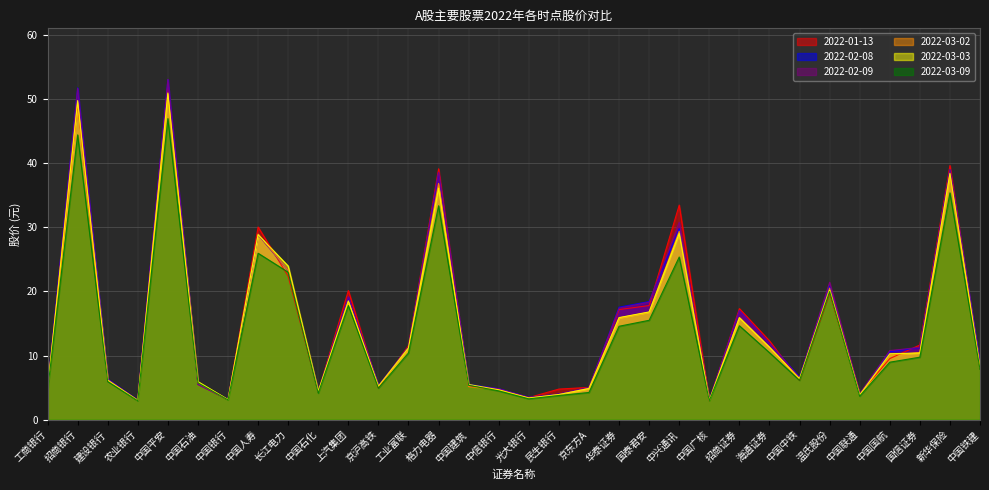

Count the number of data series in this chart.

6